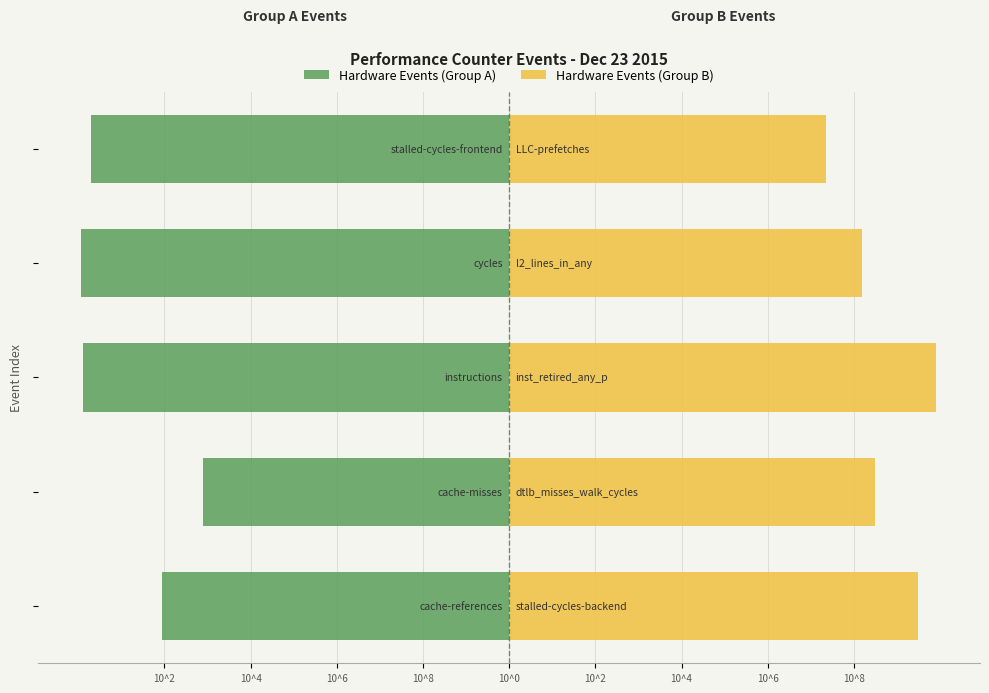

Is the value of Hardware Events (Group A) at 10^6 greater than the value of Hardware Events (Group B) at 10^4?

No